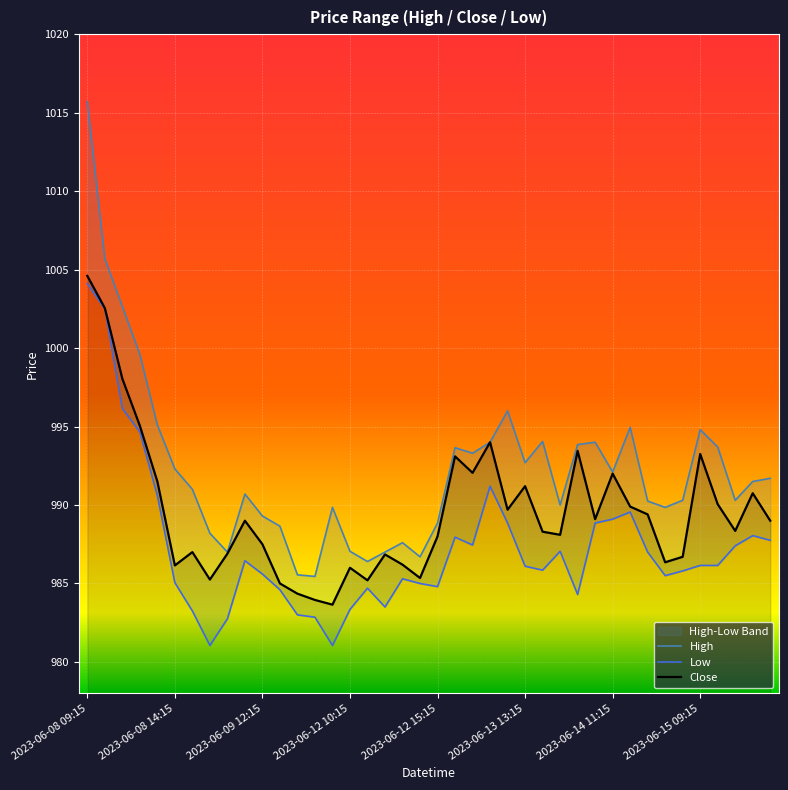

What position from the right is 23?

17